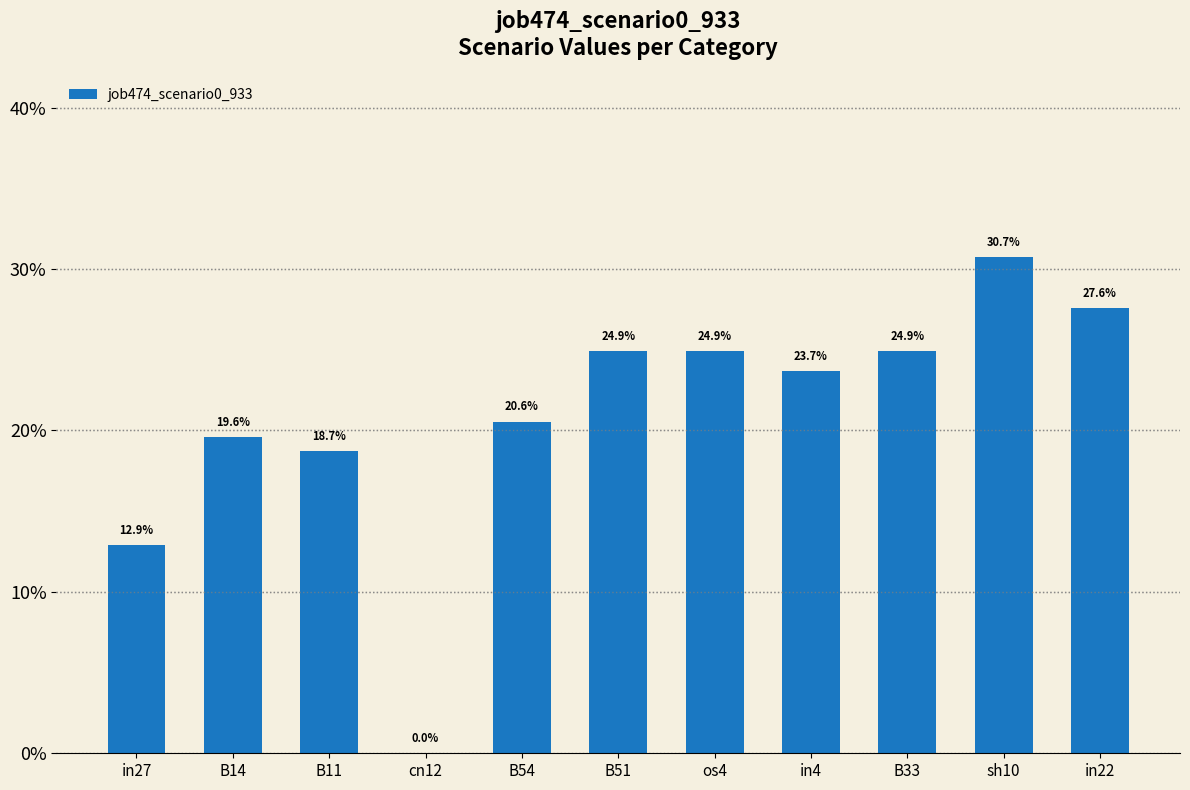

The chart shows a value of 0.1 at in4. True or false?

False